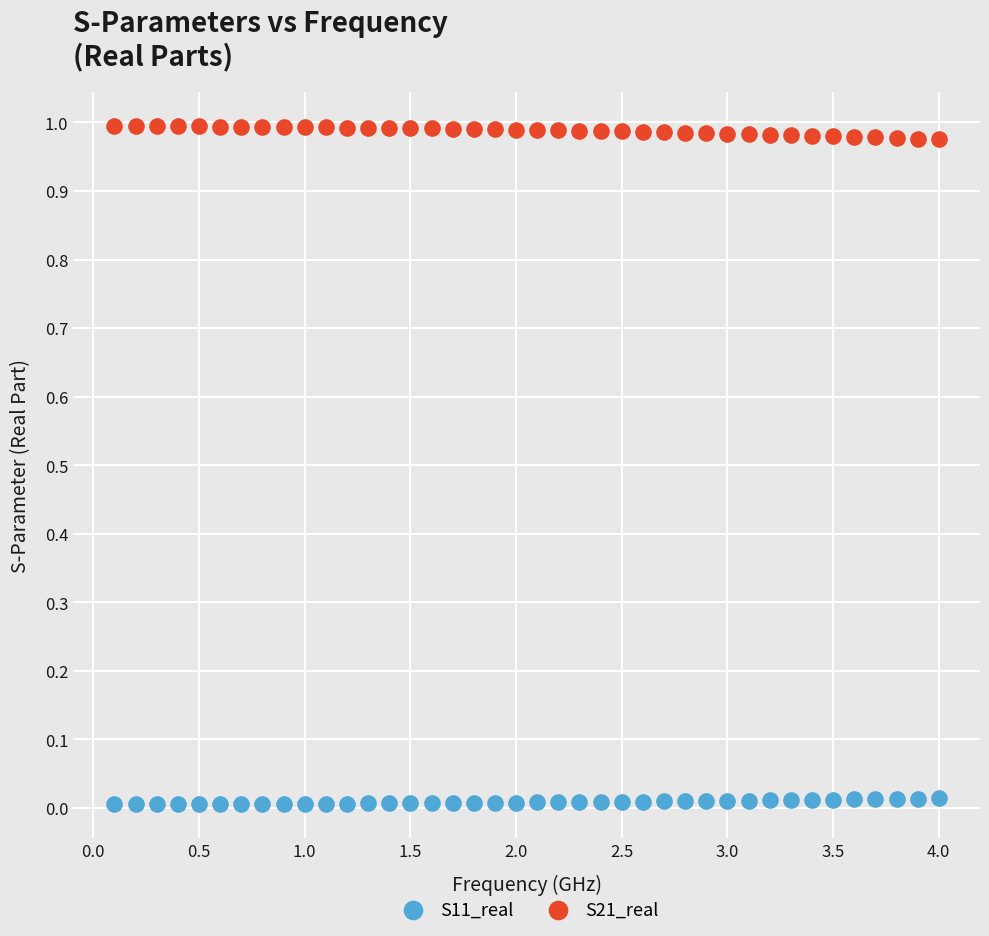

What are all the series names shown in the legend?

S11_real, S21_real